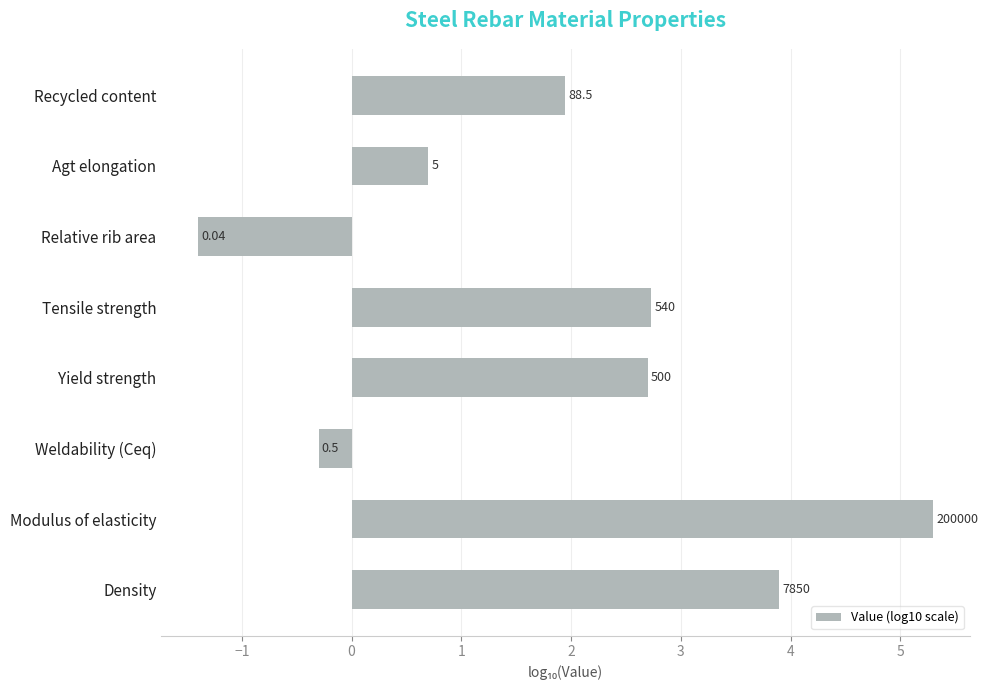

What is the sum of all values?

15.6